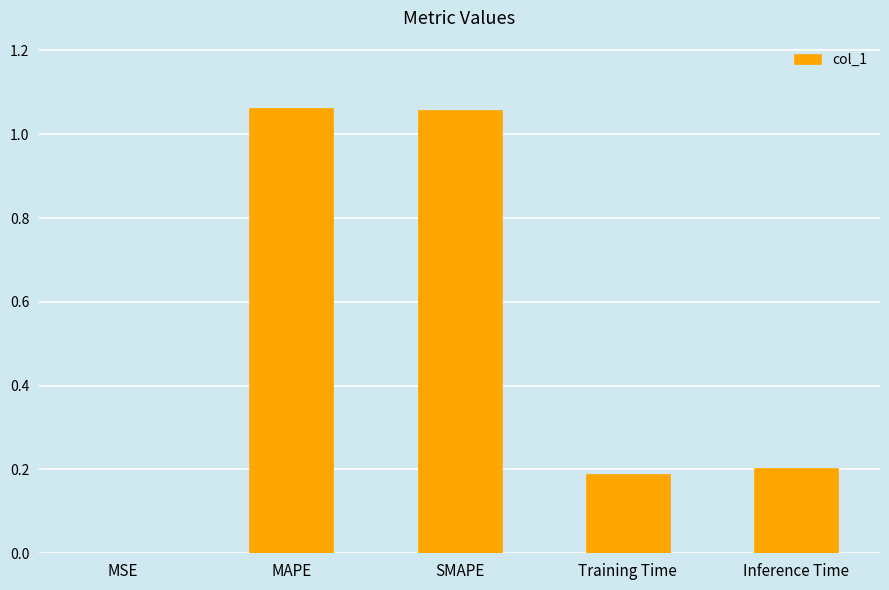

What is the ratio of the value at MAPE to the value at SMAPE?

1.0